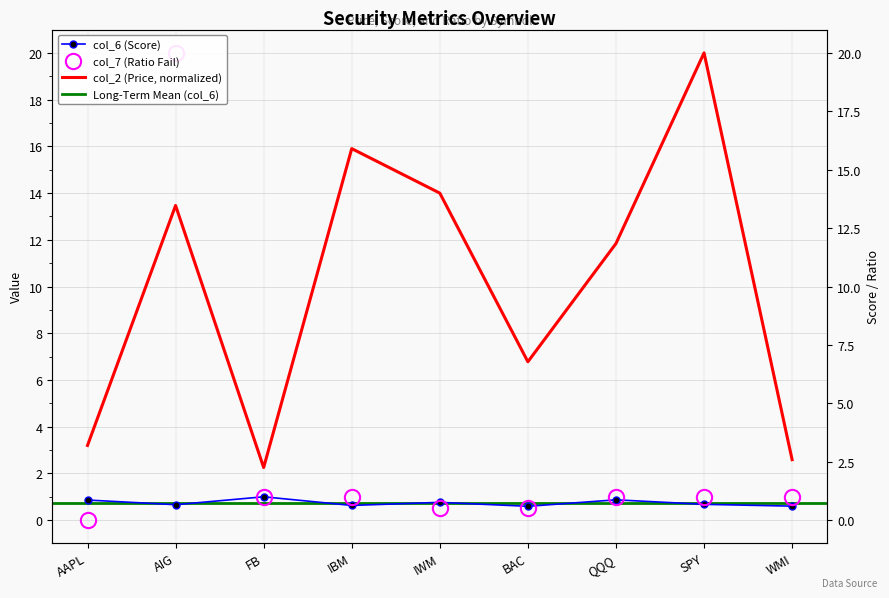

The value of col_2 at WMI is 2.6. True or false?

True